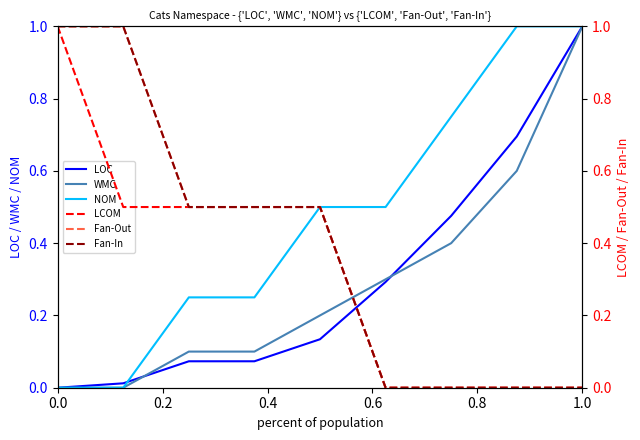

The value of NOM at 0.0 is 0.0. True or false?

True